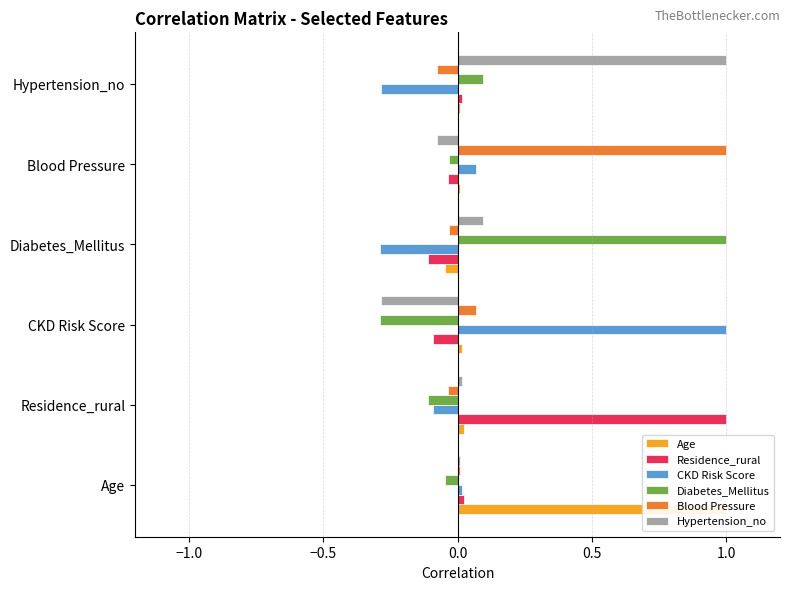

What are all the series names shown in the legend?

Age, Residence_rural, CKD Risk Score, Diabetes_Mellitus, Blood Pressure, Hypertension_no